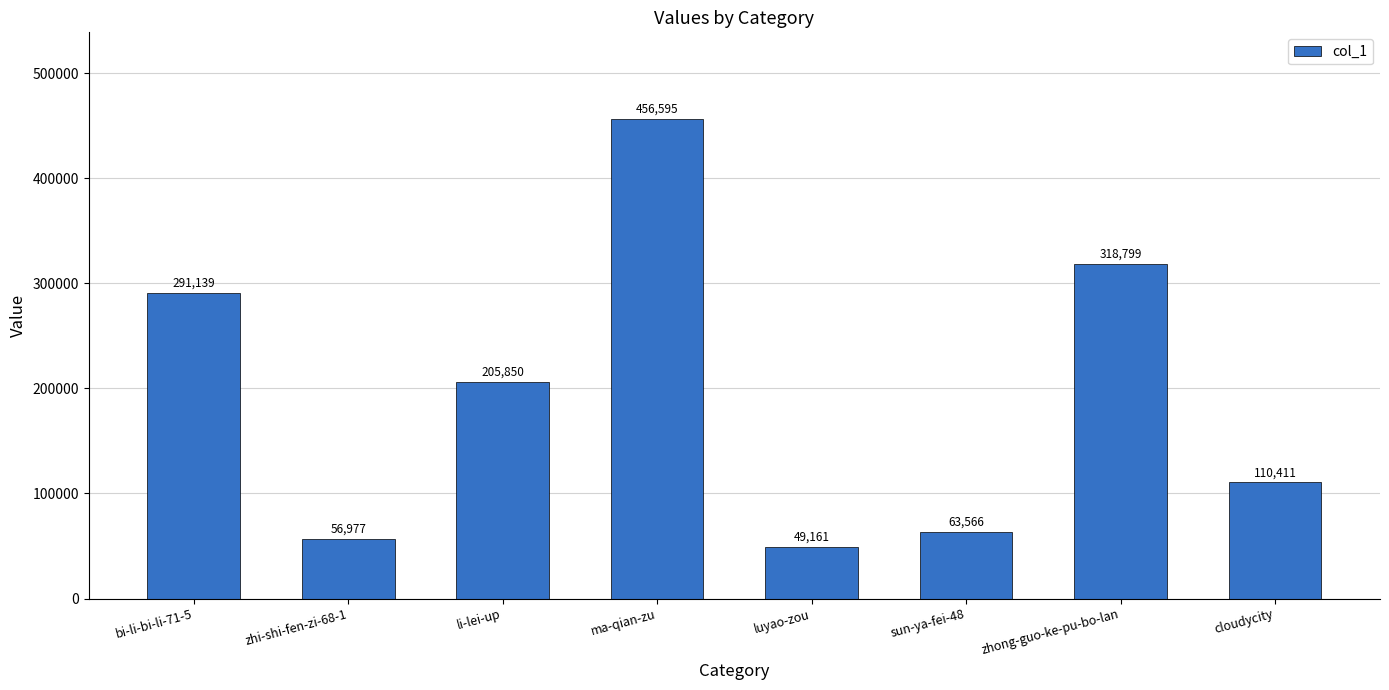

Reading right to left, transcribe all the data shown in this chart.

110411	318799	63566	49161	456595	205850	56977	291139